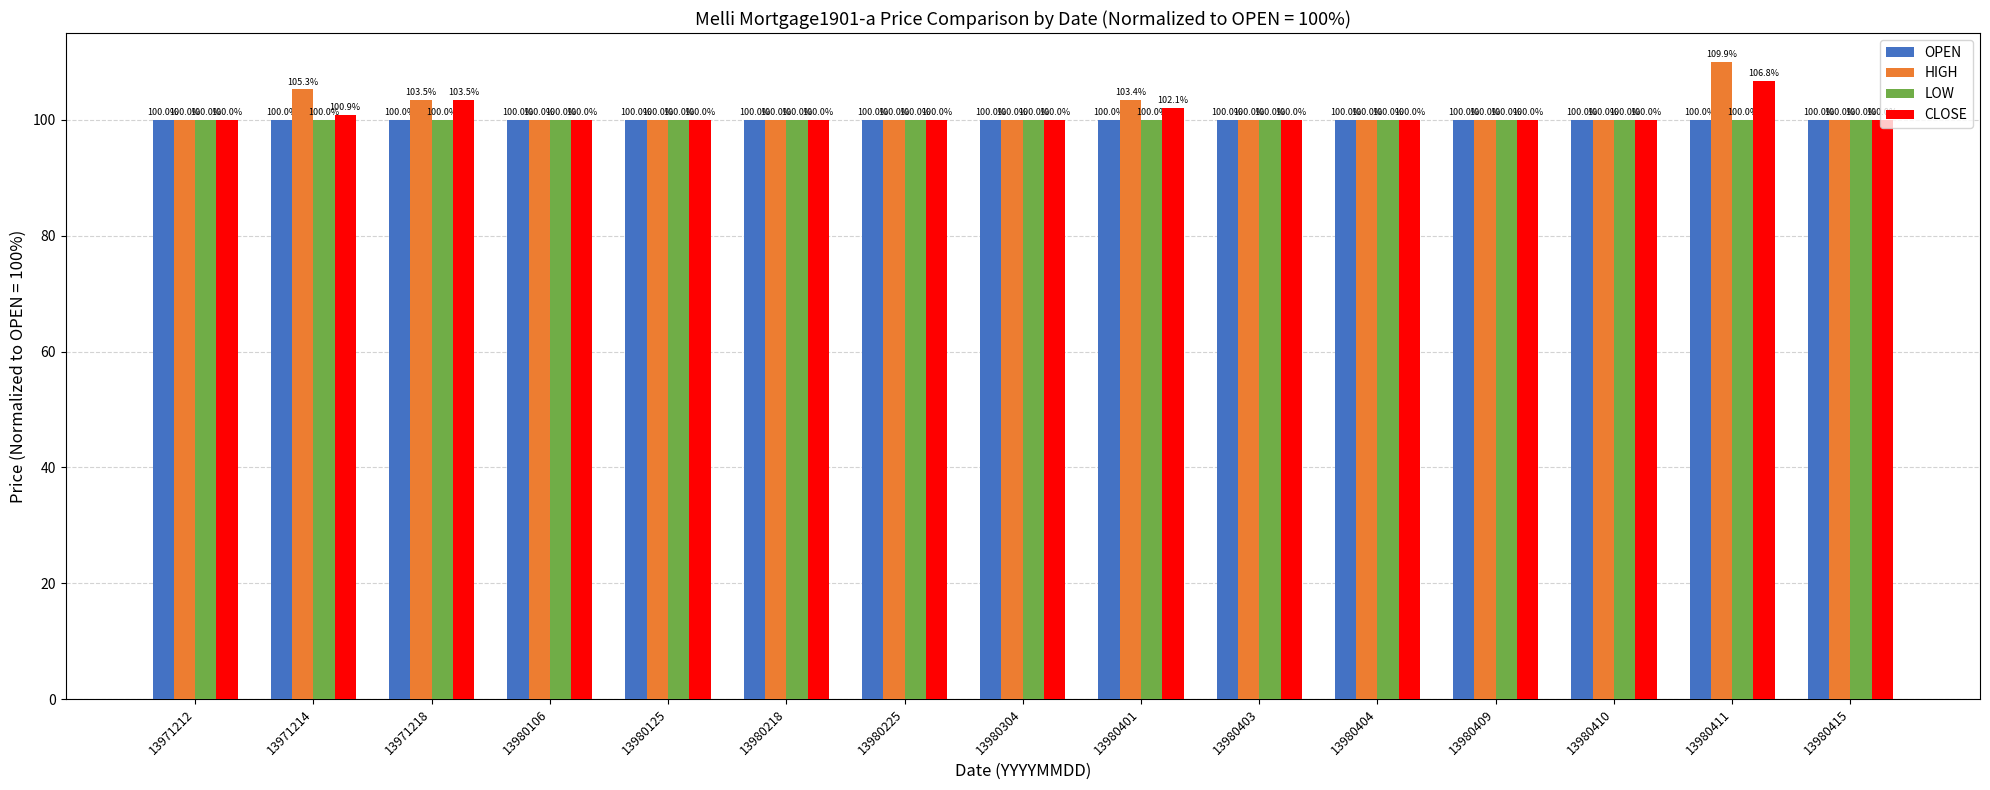

What is the minimum value shown in the chart?

100.0